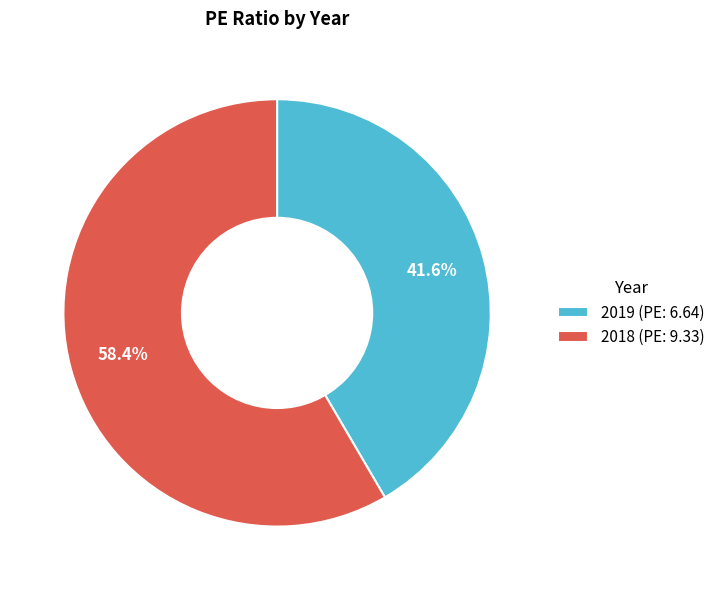

Which slice represents more than half of the pie?

2018